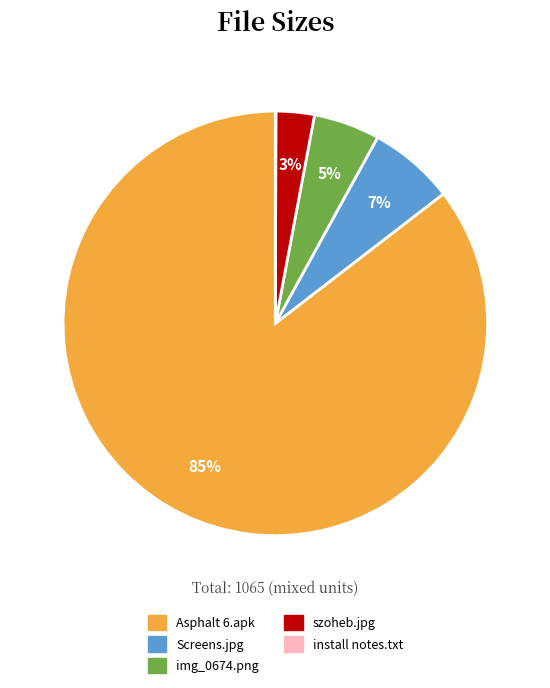

To the nearest percent, what is the difference between the largest and smallest slice percentages?

85%